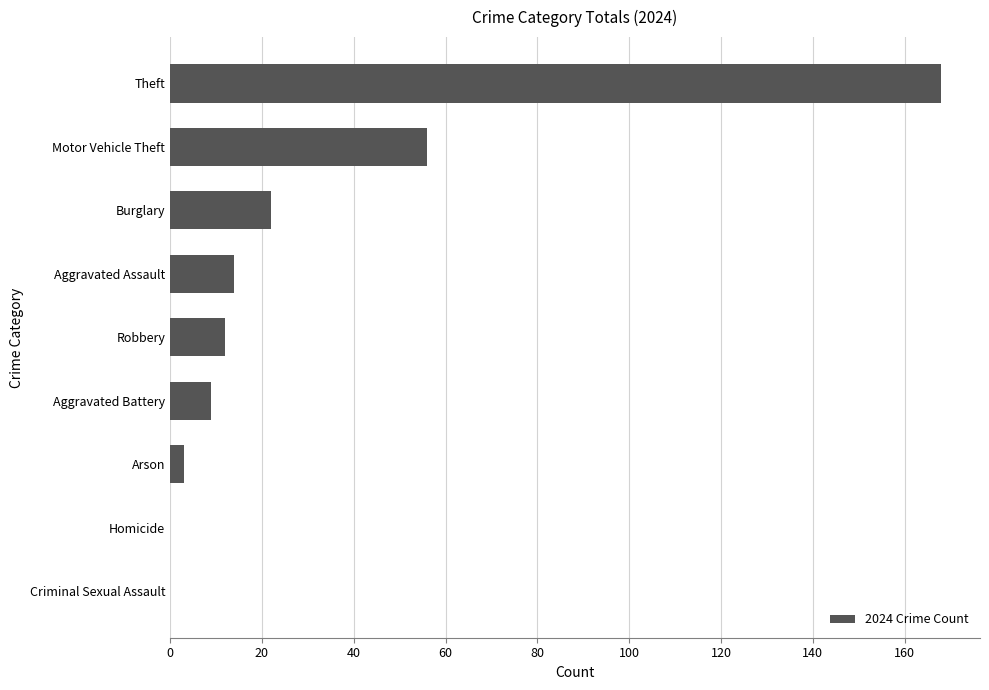

Reading bottom to top, list all the values displayed in this chart.

Criminal Sexual Assault=0	Homicide=0	Arson=3	Aggravated Battery=9	Robbery=12	Aggravated Assault=14	Burglary=22	Motor Vehicle Theft=56	Theft=168